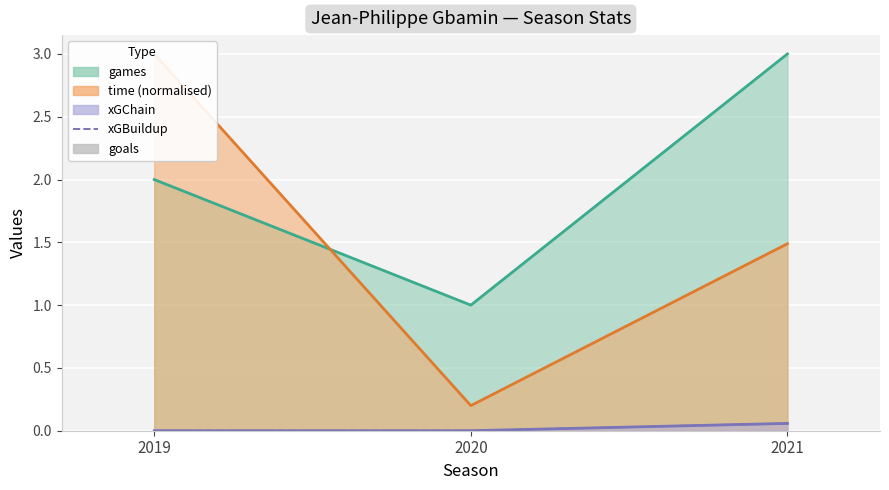

Which series has the largest total across all categories?

xGBuildup